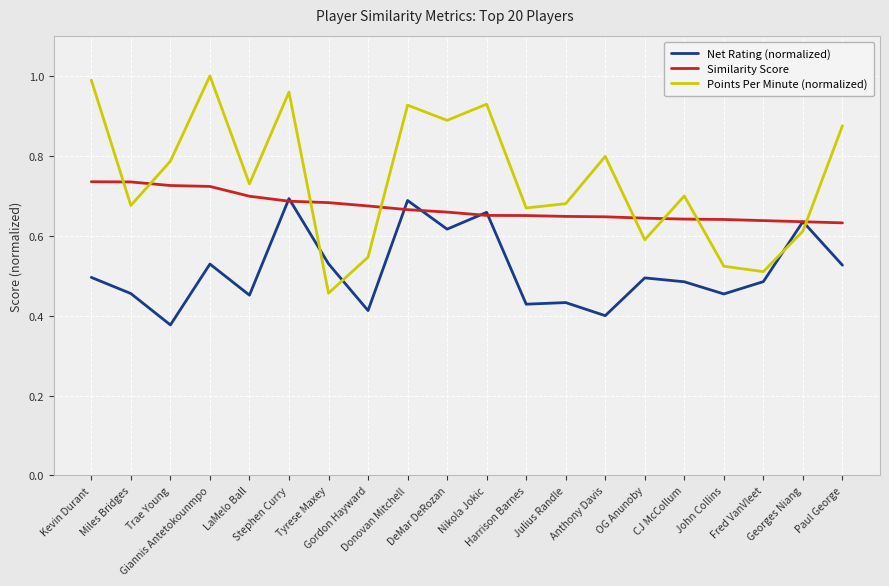

What are all the series names shown in the legend?

Net Rating (normalized), Similarity Score, Points Per Minute (normalized)